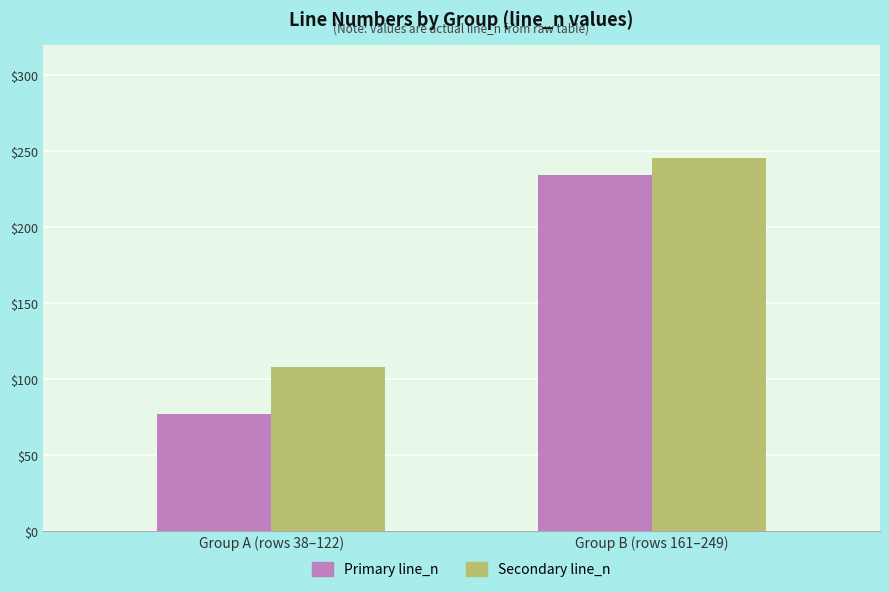

True or false: Secondary line_n has a value of 108 at Group A (rows 38–122).

True